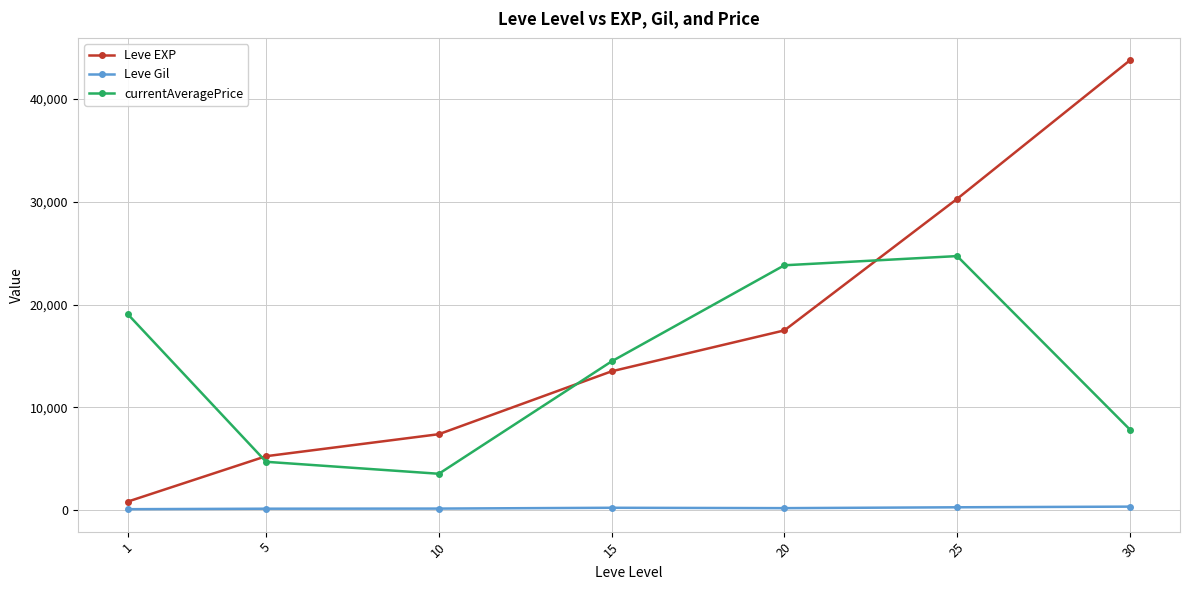

How many values in the currentAveragePrice series exceed 14476?

4